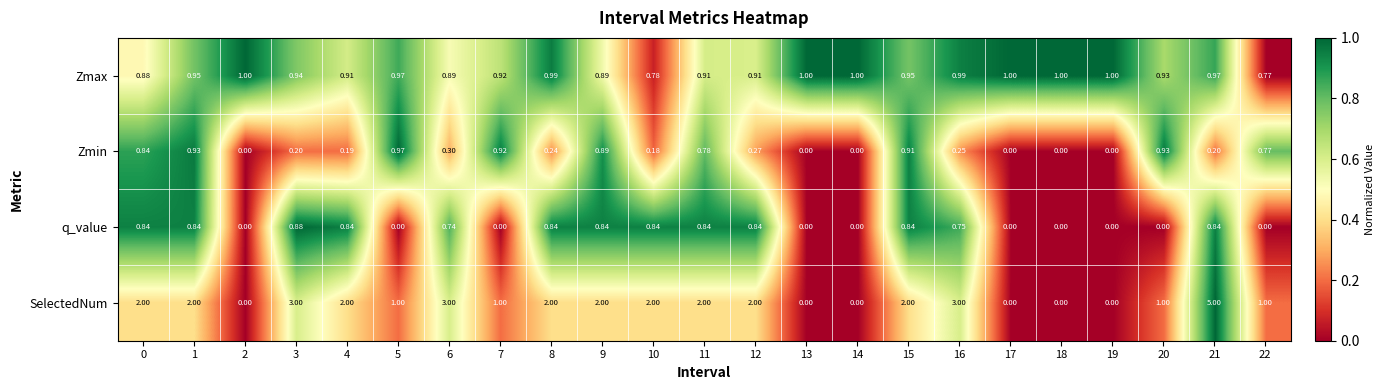

Which series has the largest range (max minus min)?

SelectedNum